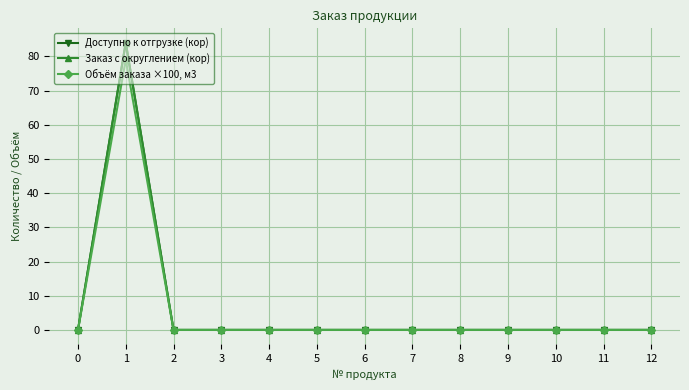

Does the chart have visible grid lines?

Yes